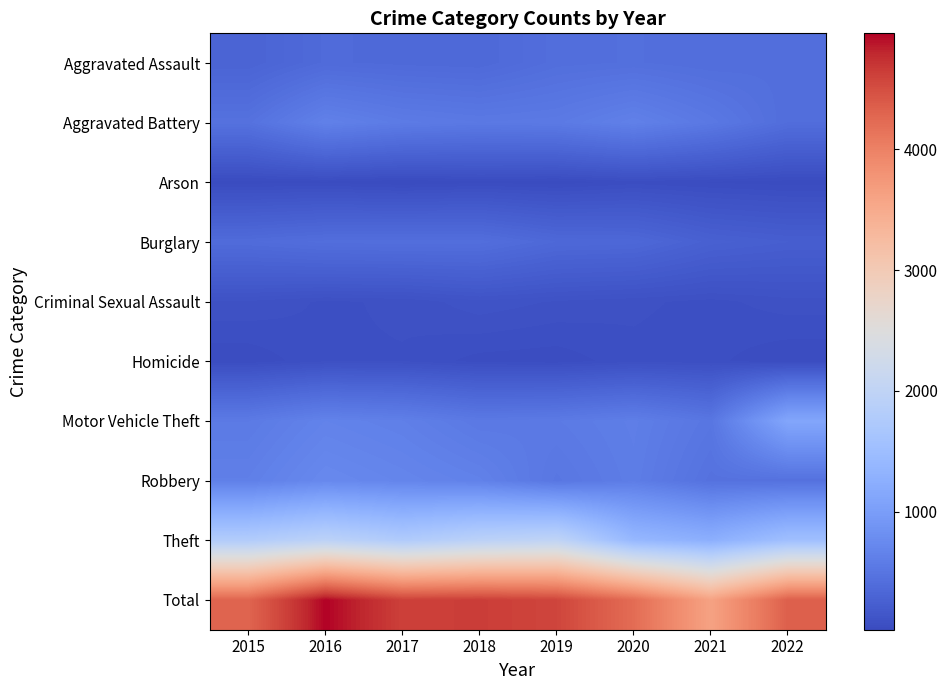

Is the value of Criminal Sexual Assault at 2019 greater than the value of Burglary at 2022?

No